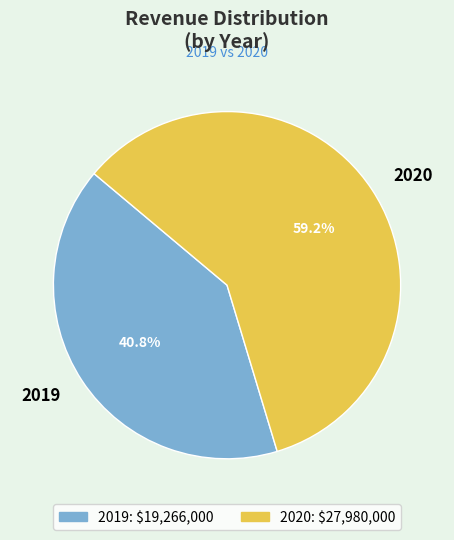

Which has a higher value, 2019 or 2020?

2020